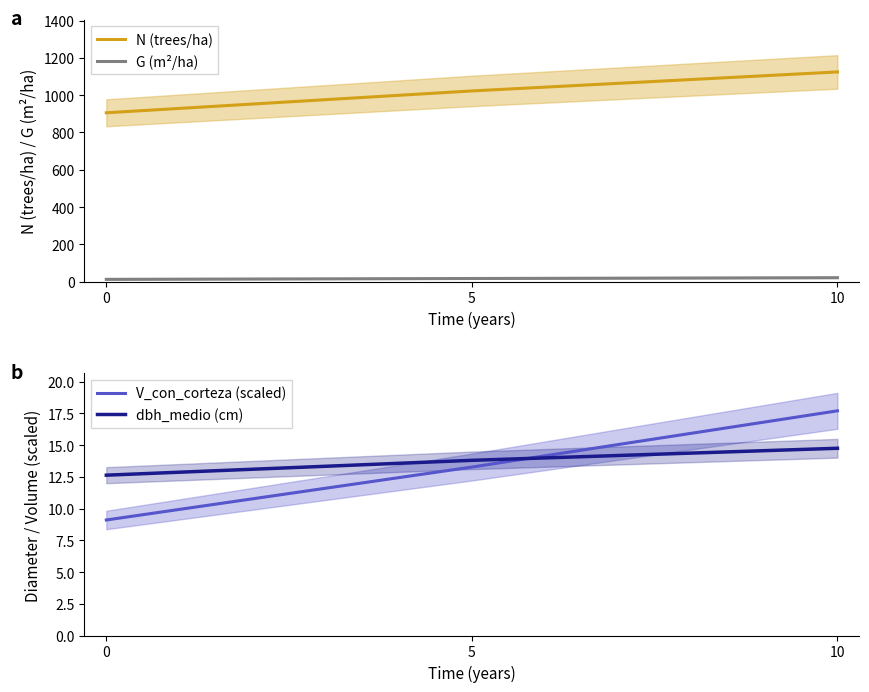

At 10, list the series in order from smallest to largest.

dbh_medio (cm), V_con_corteza (scaled), G (m²/ha), N (trees/ha)